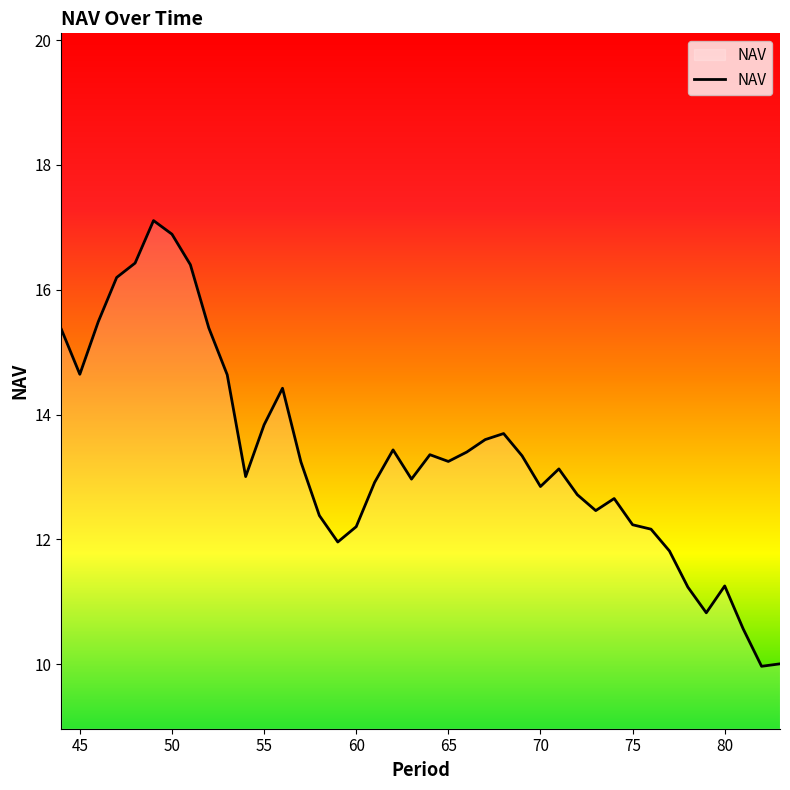

What is the difference between the maximum and minimum values?

7.1